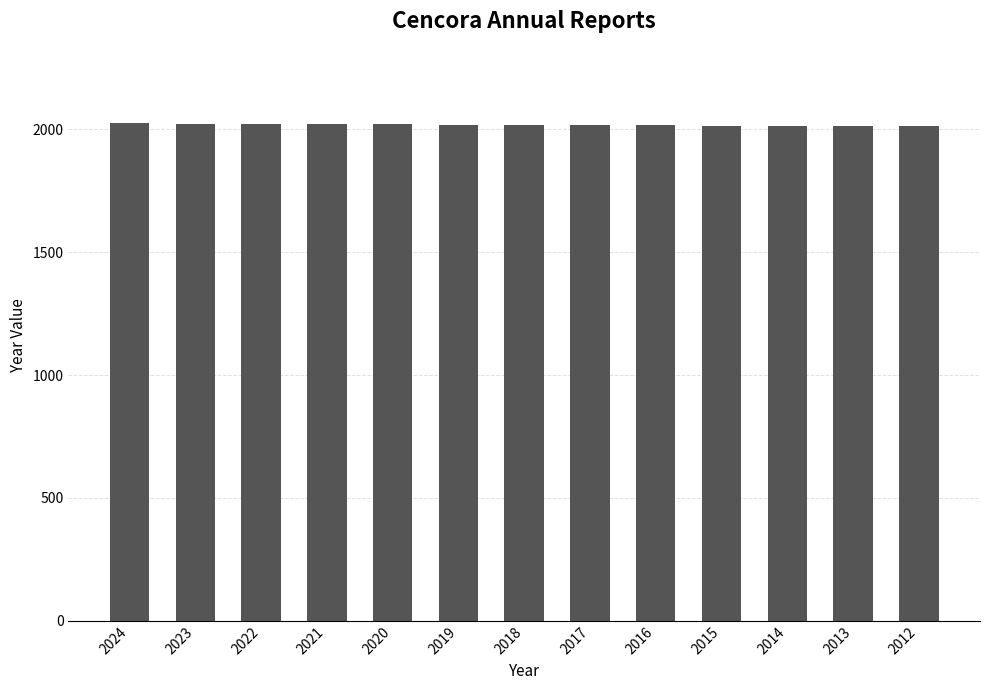

What is the ratio of the value at 2013 to the value at 2014?

1.0